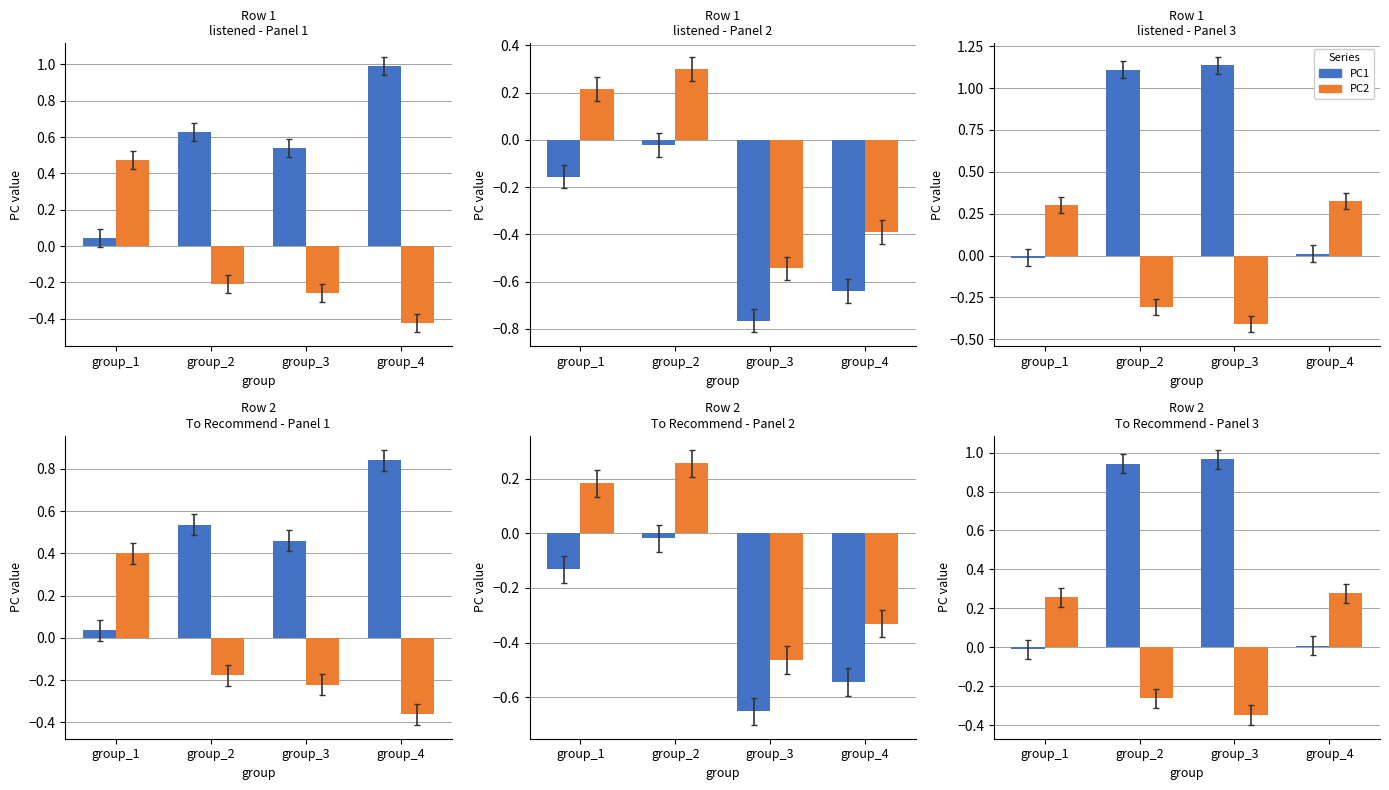

How many values in PC2 are above zero?

2